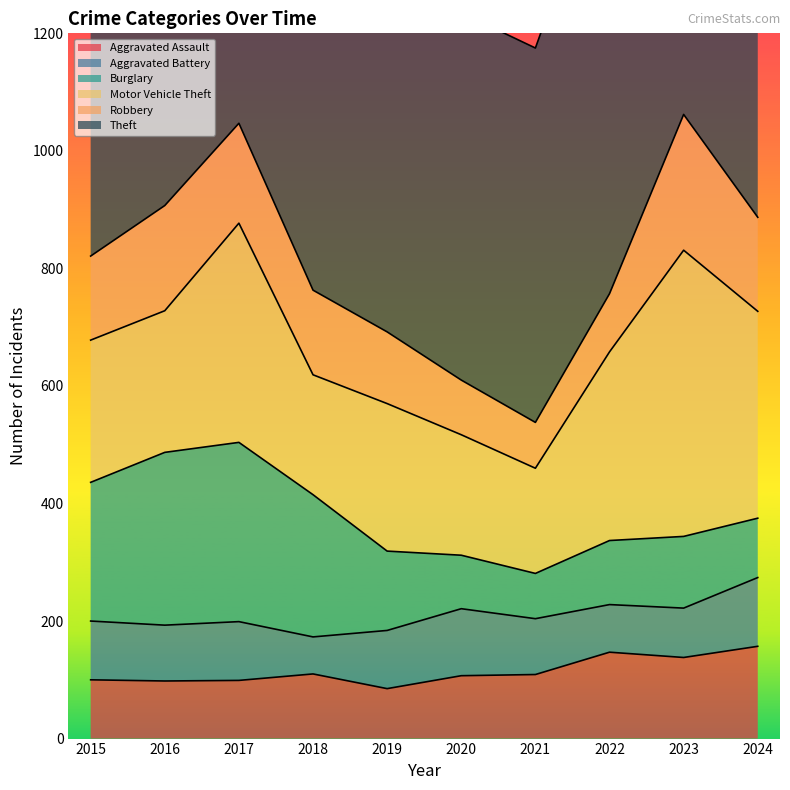

Does the chart have visible grid lines?

No